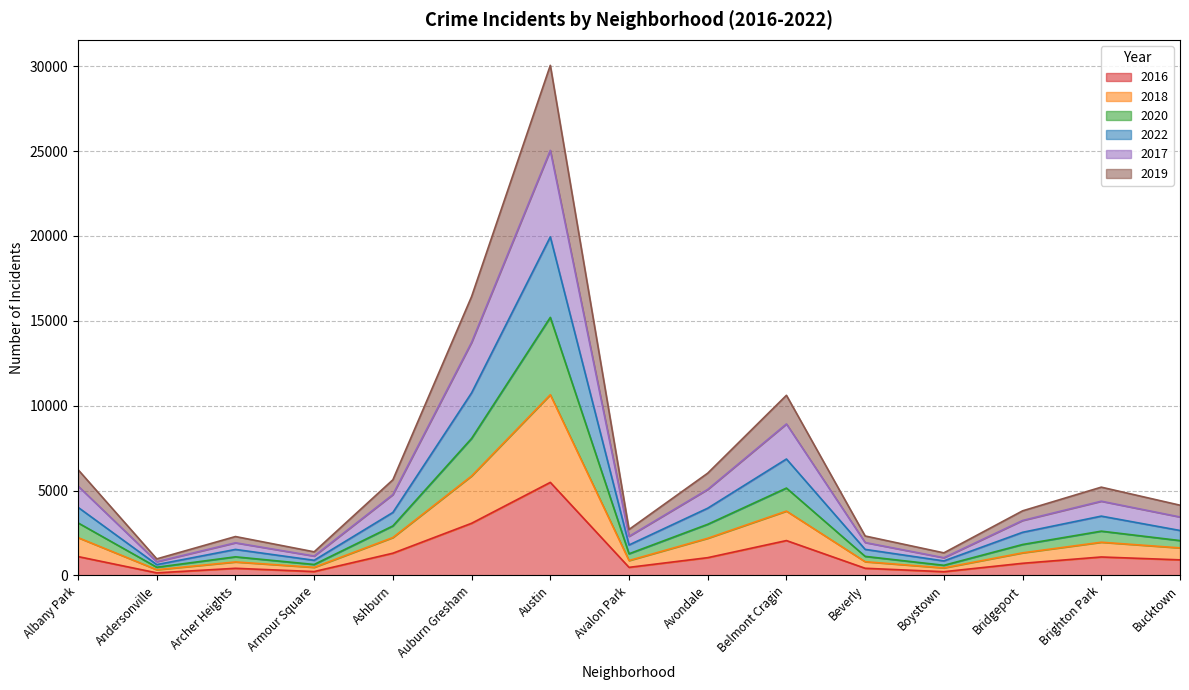

At which category is the sum across all series the highest?

Austin